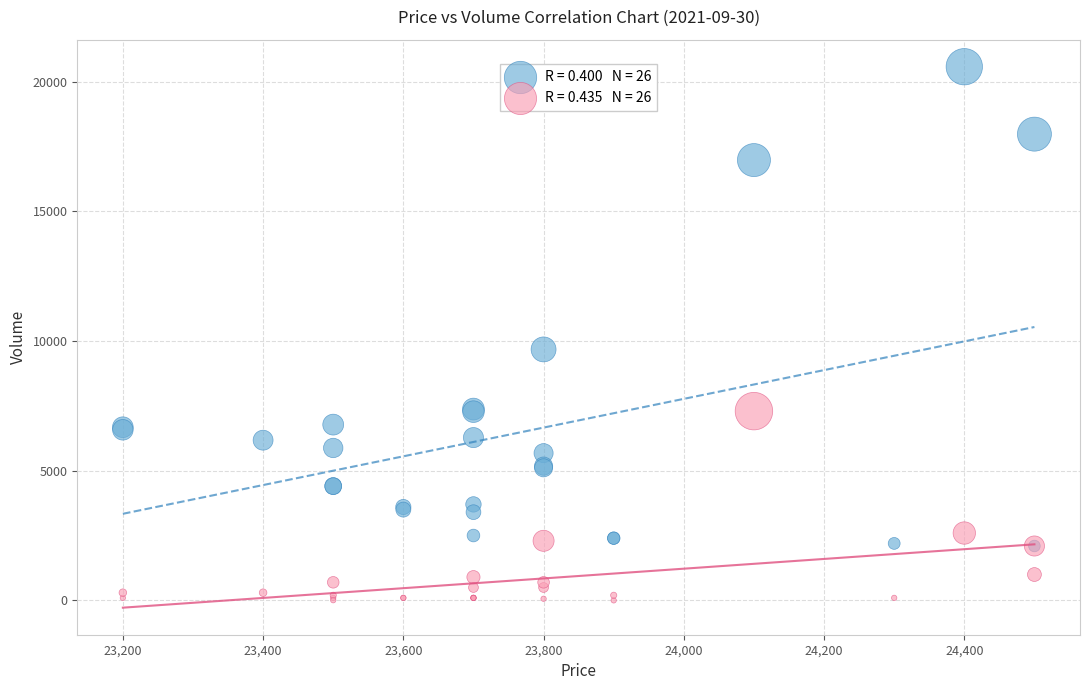

Across all series, what Y value is closest to 10292?

9680